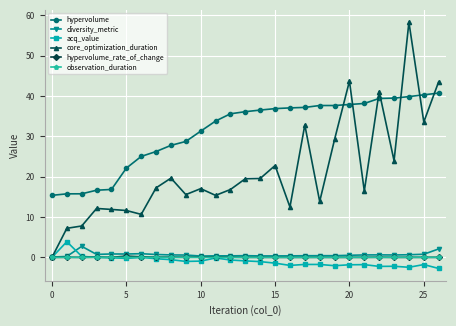

True or false: observation_duration and hypervolume cross at least once.

False